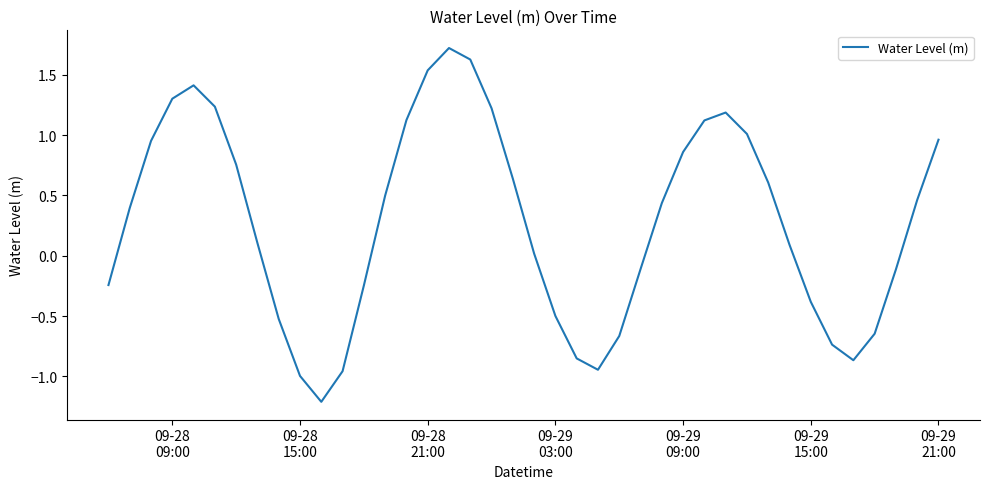

What is the greatest value displayed?

1.7